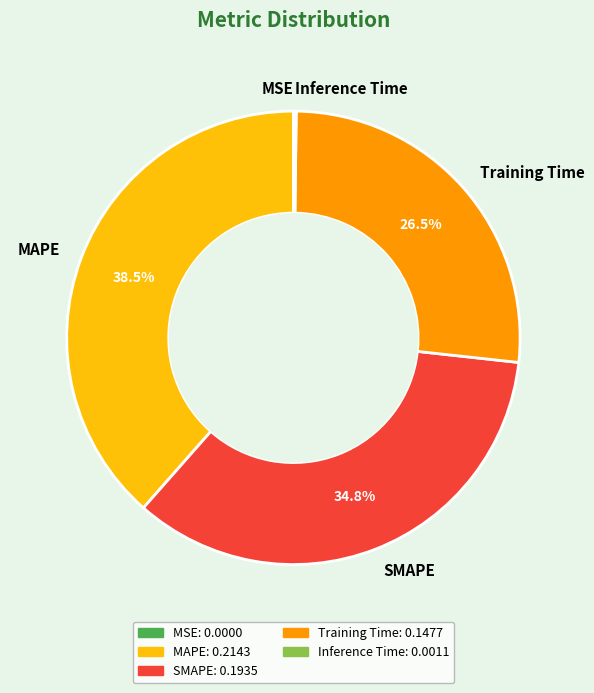

To the nearest percent, what is the difference between the largest and smallest slice percentages?

38%